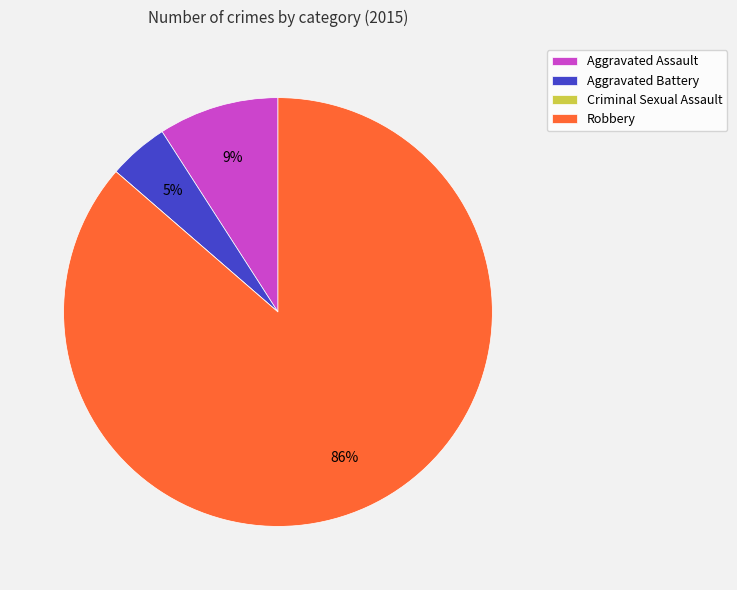

What is the largest slice in the pie chart?

Robbery